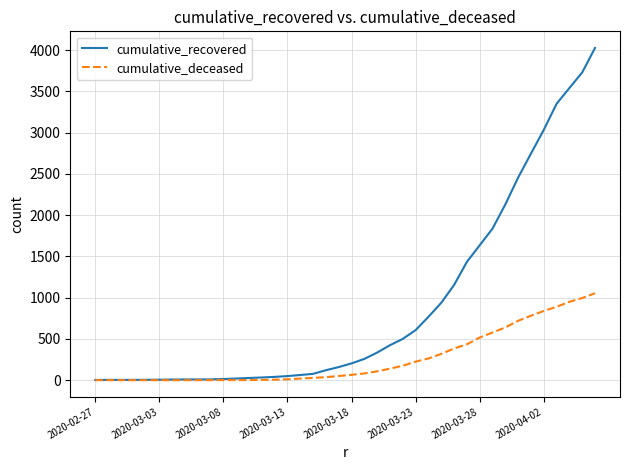

Which series has the largest total across all categories?

cumulative_recovered